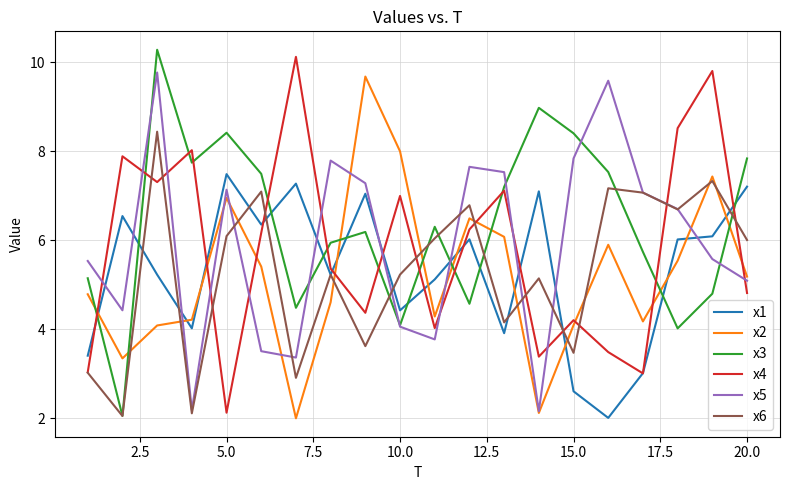

What is the highest value of the x4 series?

10.1